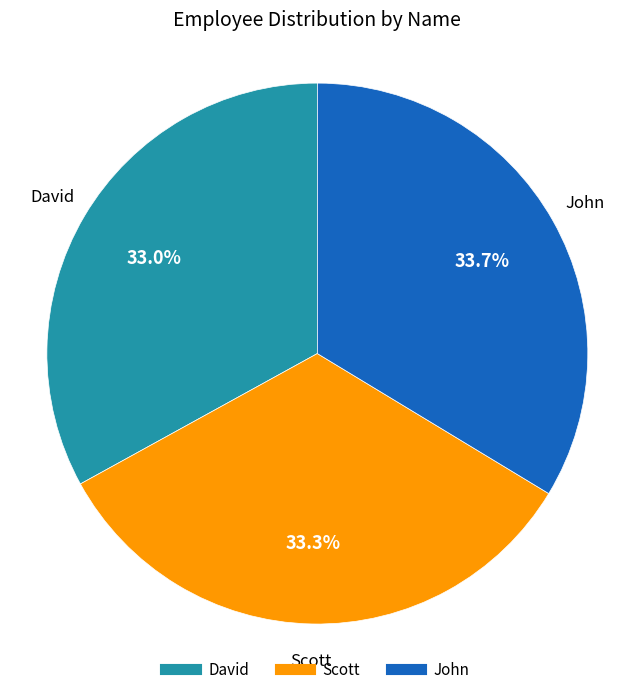

Is the sum of David and John greater than half?

Yes